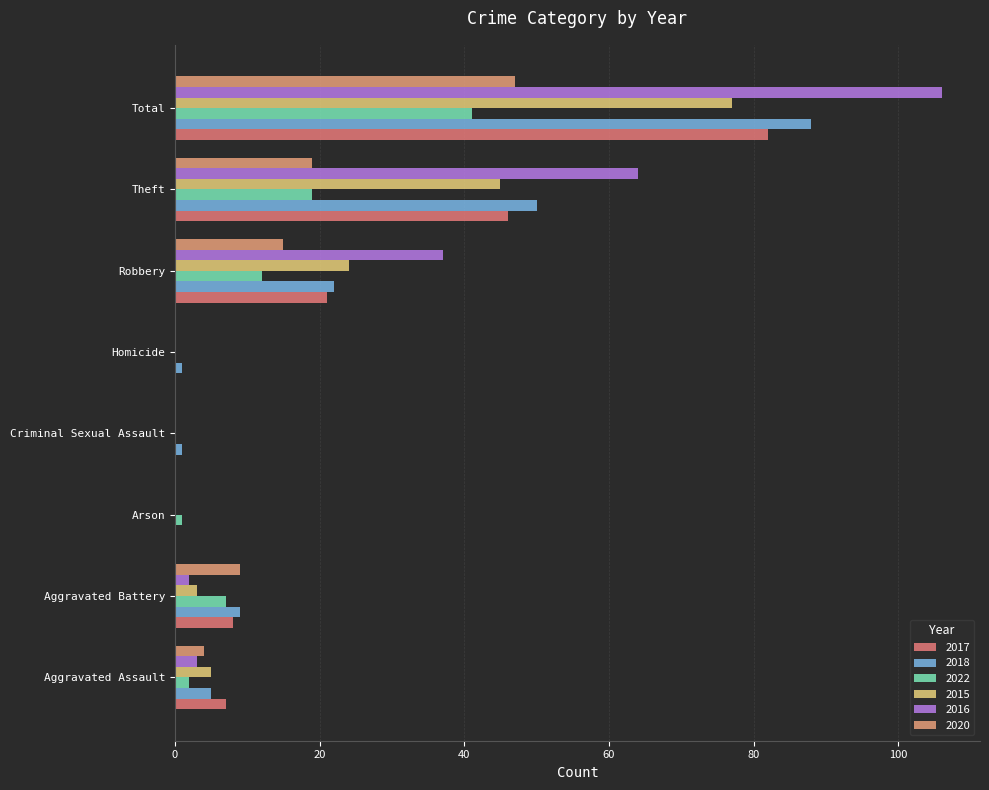

The 2015 series shows 0 at Criminal Sexual Assault. True or false?

True